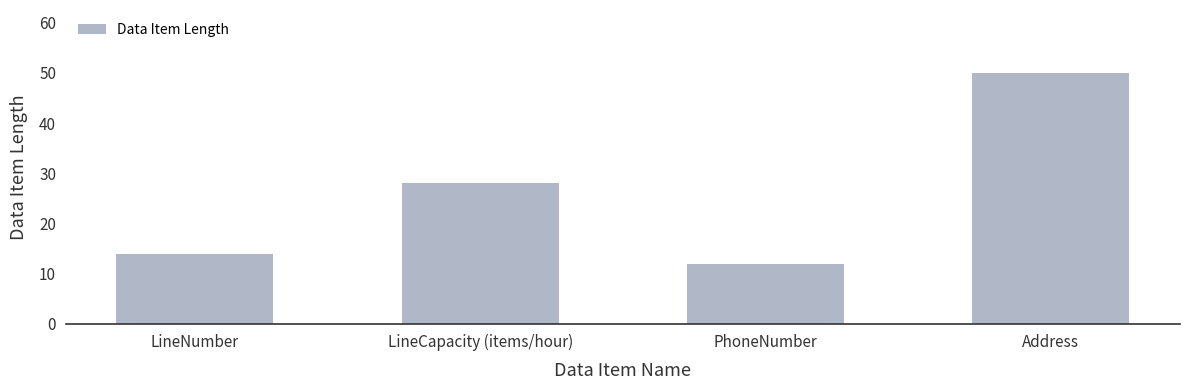

Where is the data nearest to the value 31?

LineCapacity (items/hour)